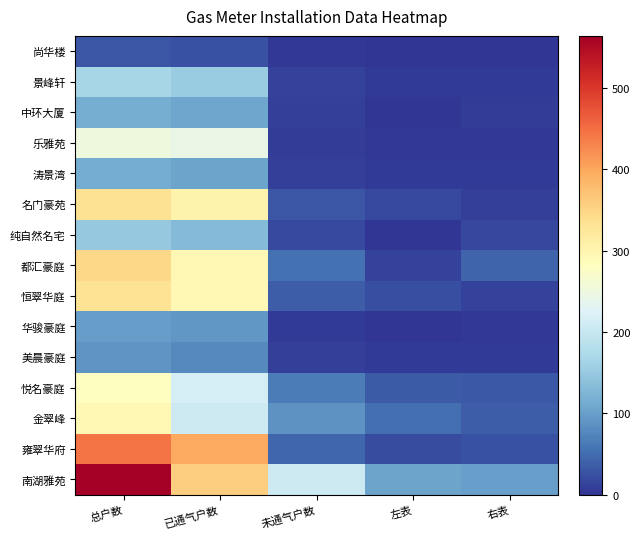

At how many categories does at least one series exceed 123?

3